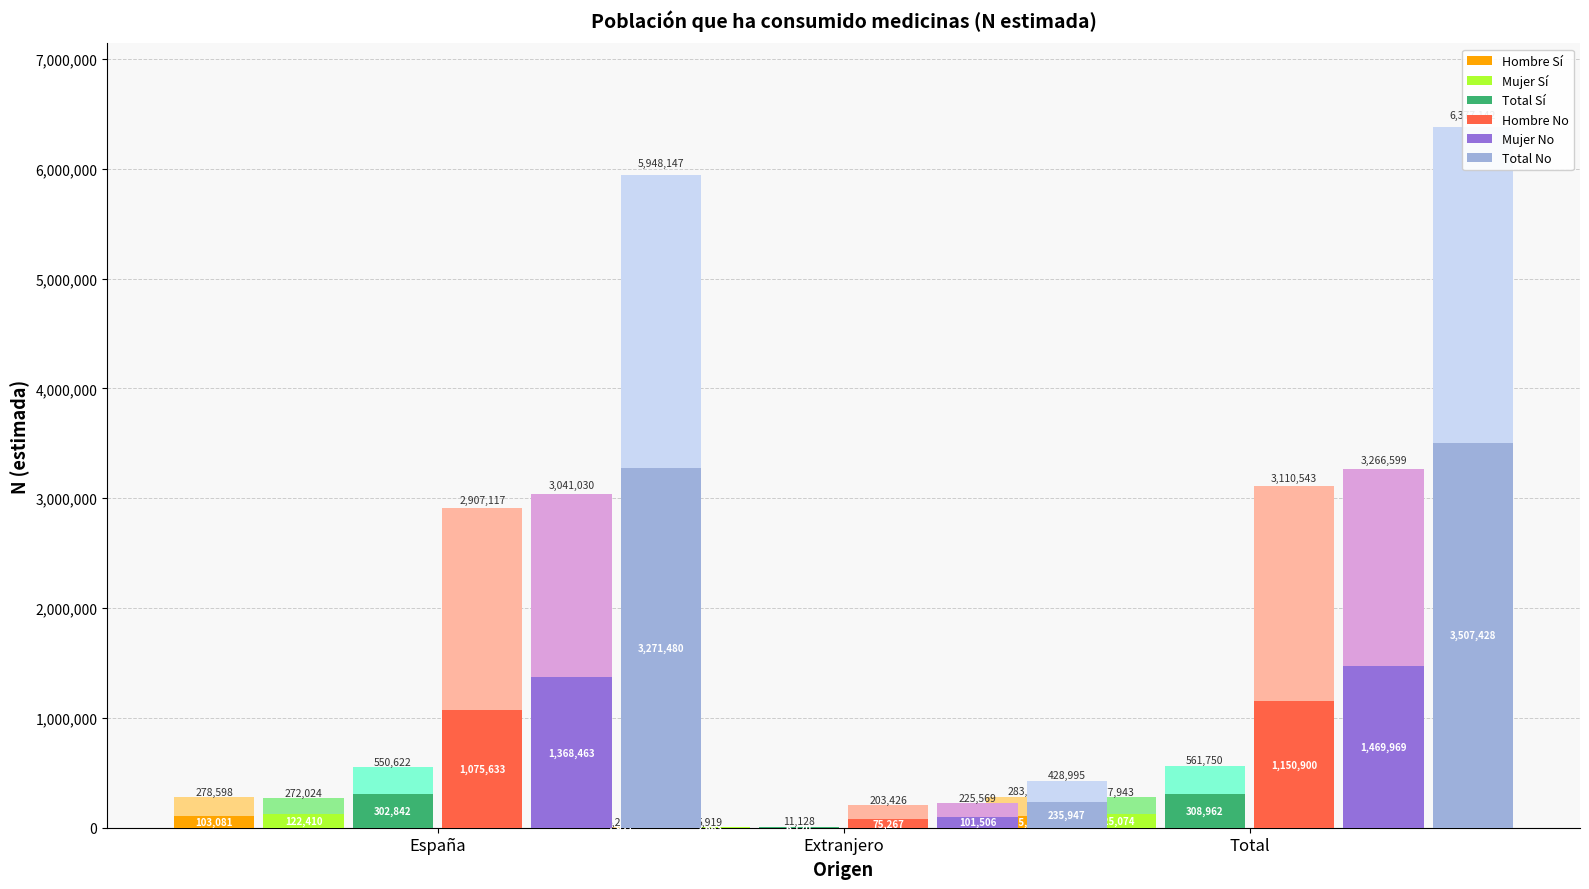

What is the spread (max minus min) of values at Total?

3402419.5